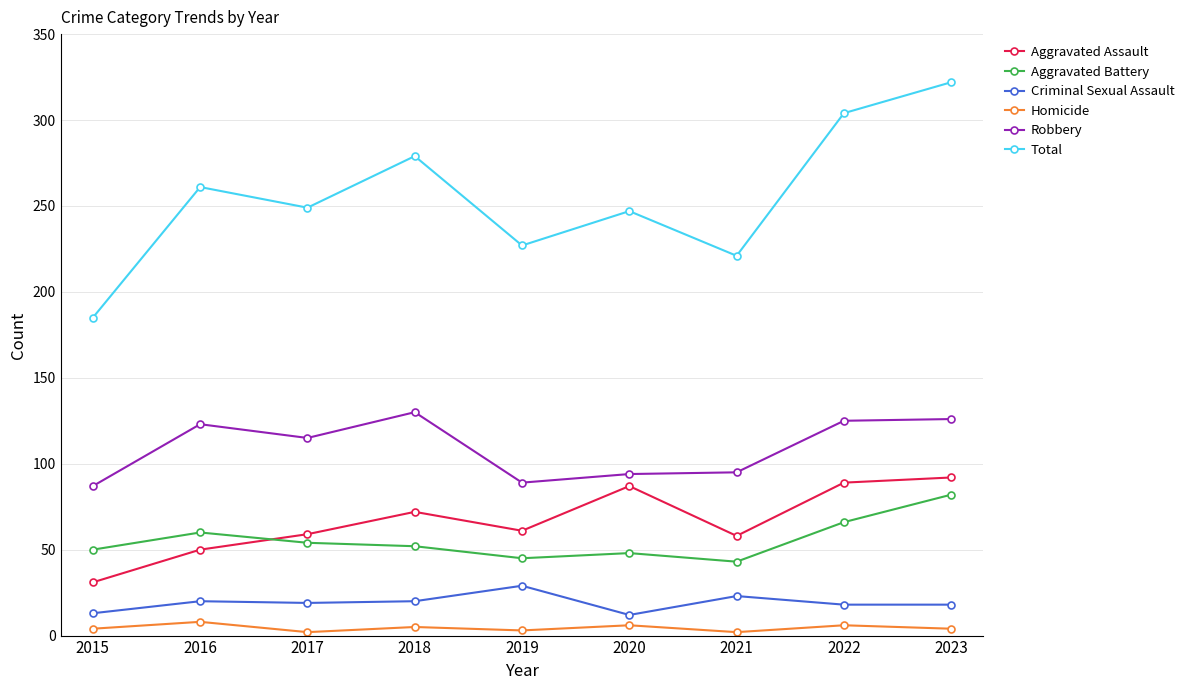

What are all the series names shown in the legend?

Aggravated Assault, Aggravated Battery, Criminal Sexual Assault, Homicide, Robbery, Total